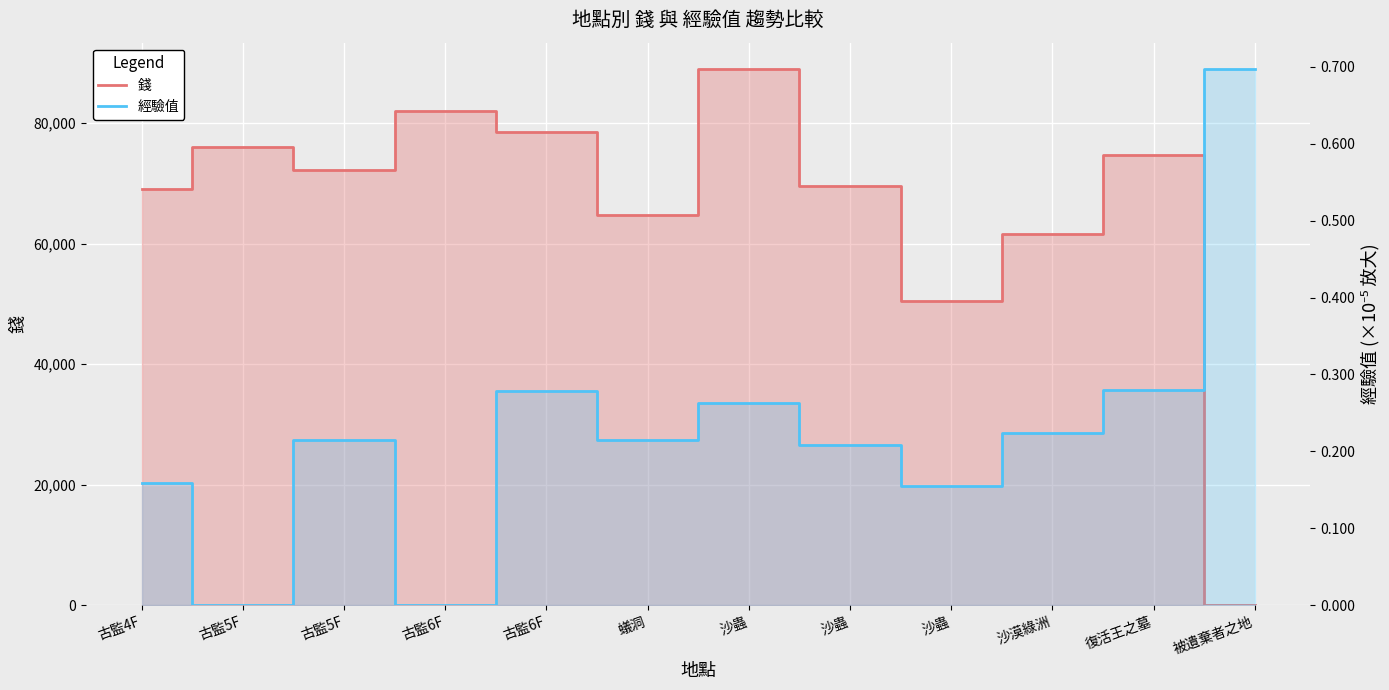

What is the sum of the 錢 values at 沙蟲 and 復活王之墓?

144177.0